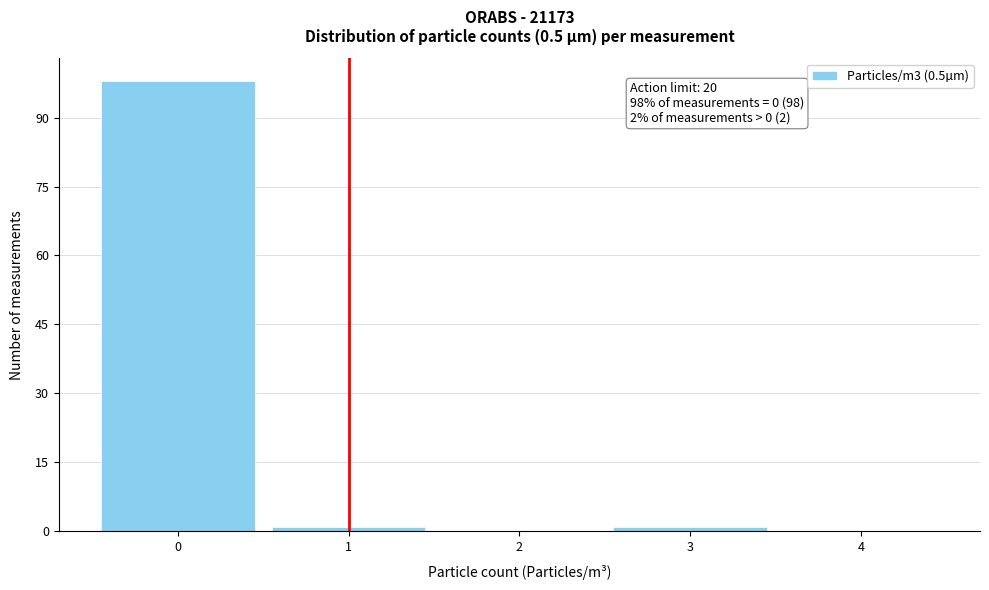

Which range on the x-axis has the tallest bar?

-0.5 to 0.5